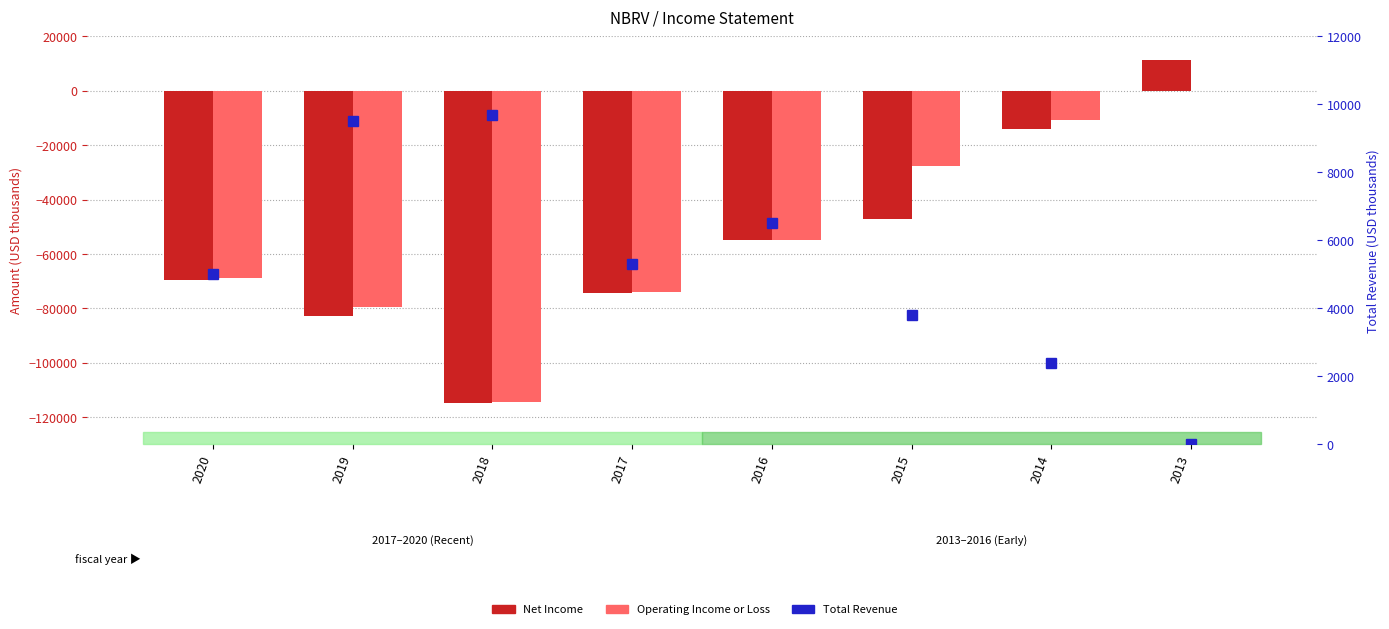

Rank the series by their maximum value, from highest to lowest.

Net Income, Total Revenue, Operating Income or Loss